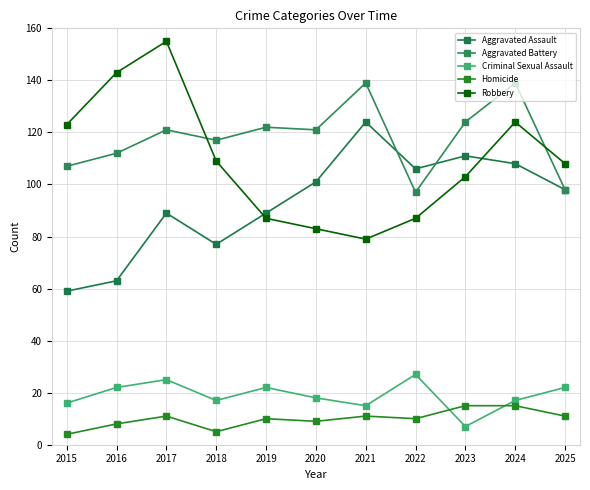

At which category is the sum across all series the highest?

2024